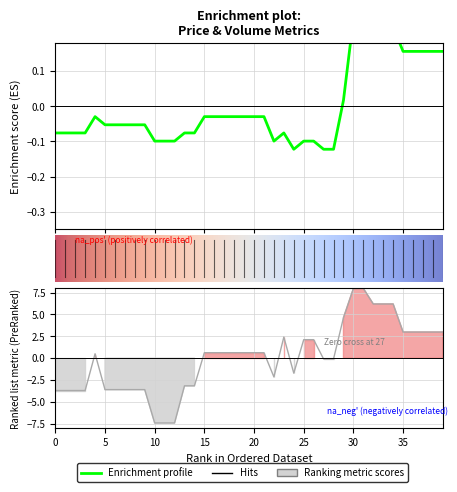

What is the maximum value shown in the chart?

8.0